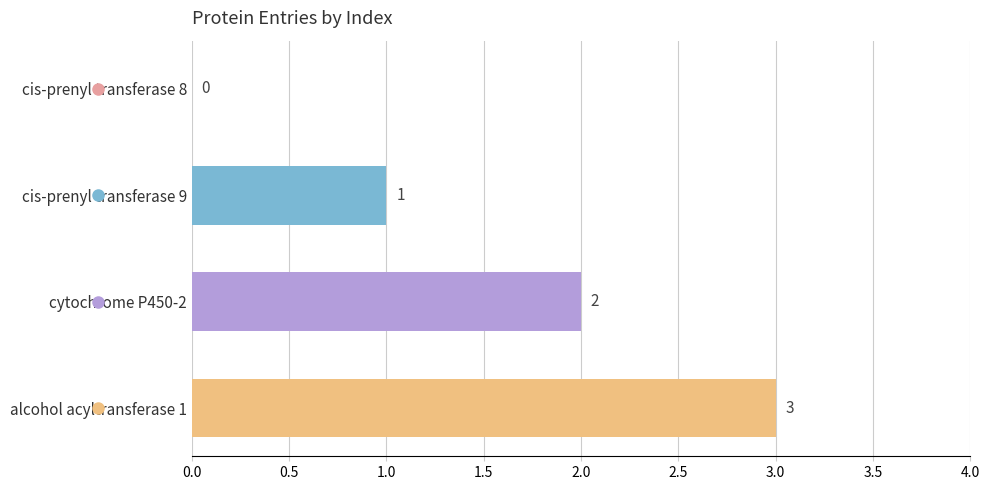

What is the sum of all values?

6